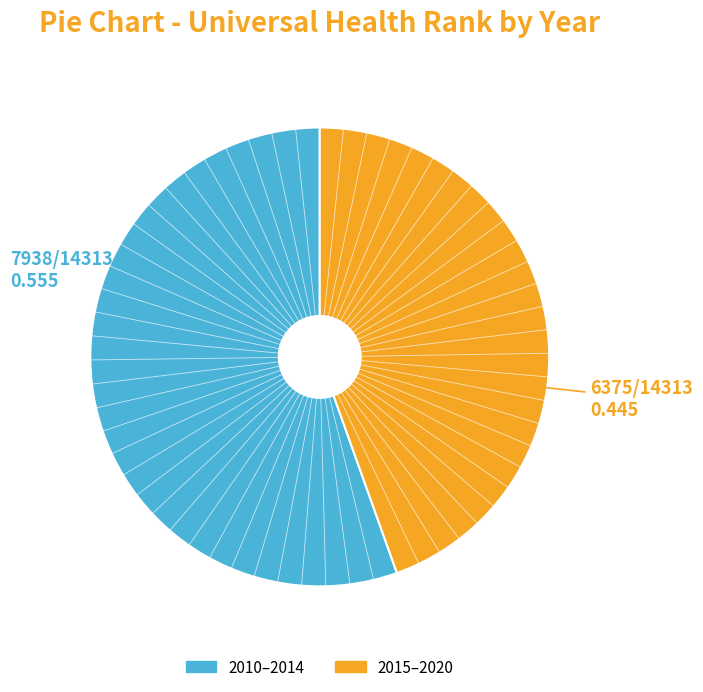

How many segments does this pie chart have?

2